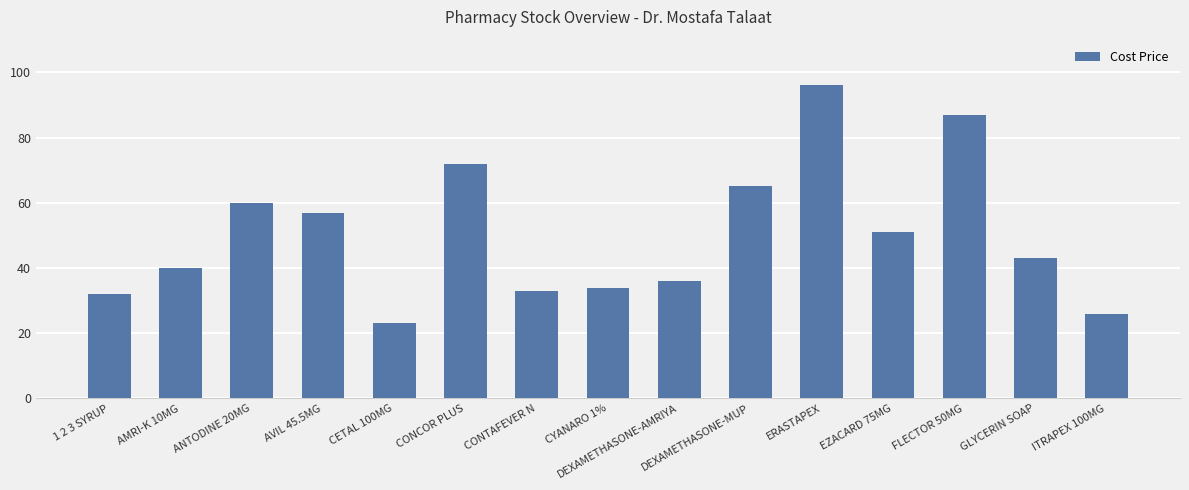

The chart shows a value of 10 at CONTAFEVER N. True or false?

False